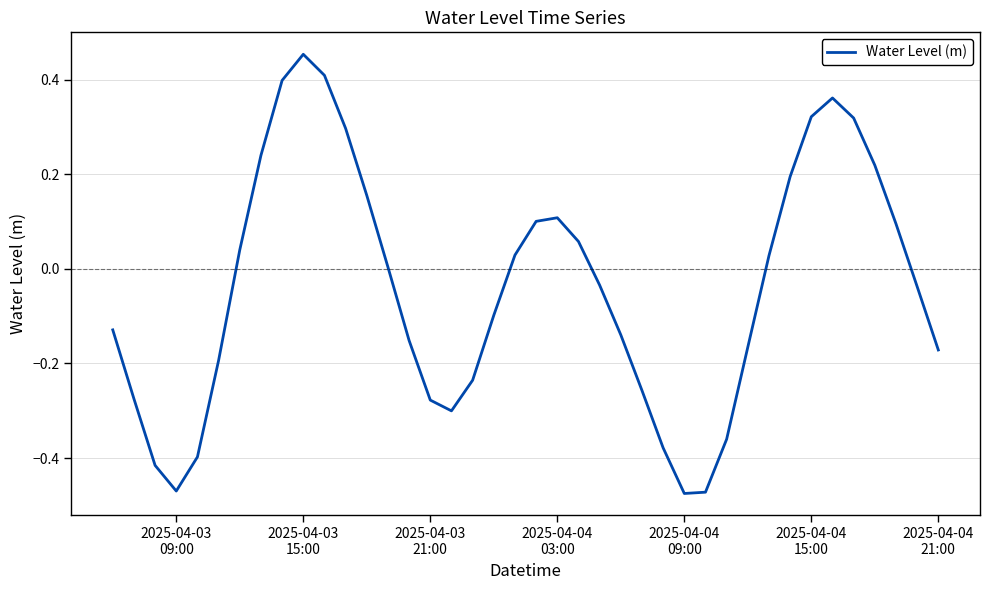

What is the difference between the maximum and minimum values?

0.9